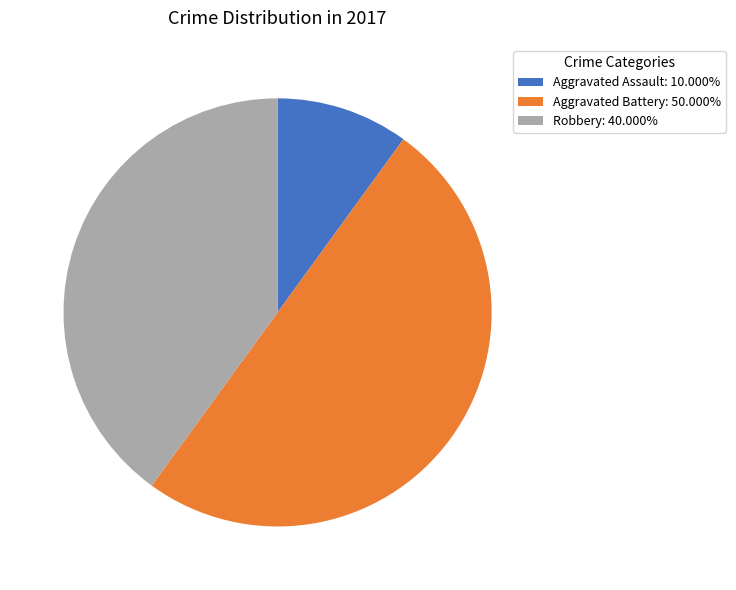

What is the smallest slice in the pie chart?

Aggravated Assault